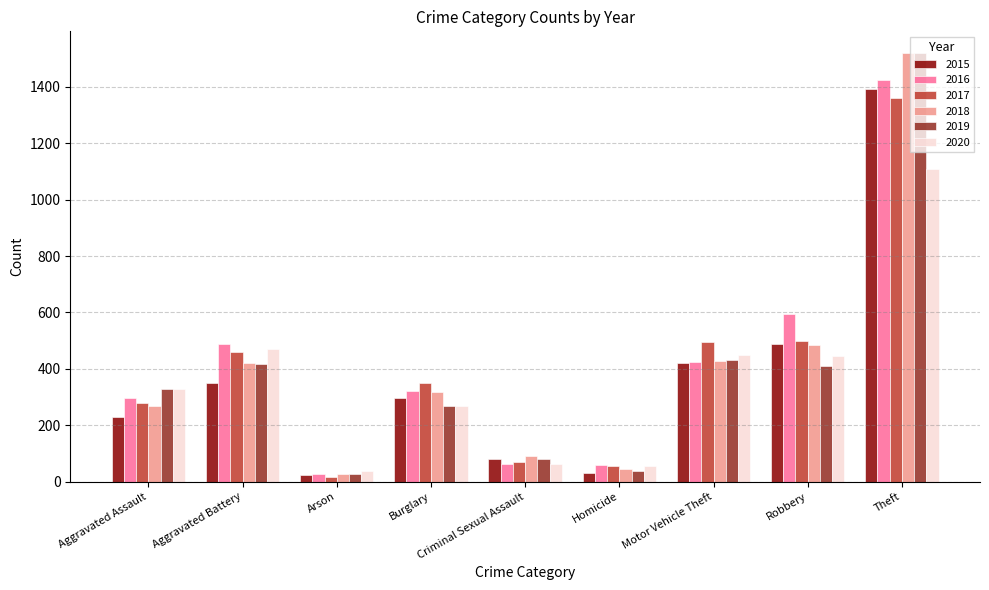

What is the label of the 6th bar from the left?

Homicide